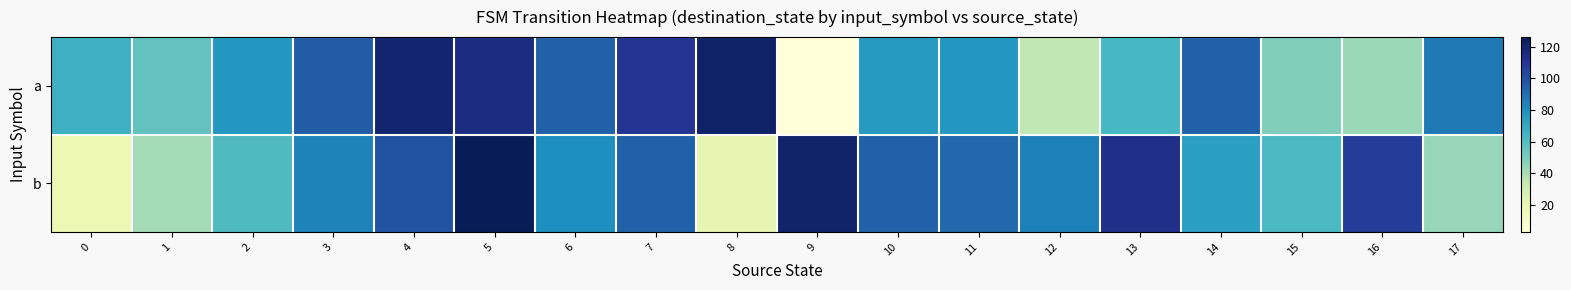

Which has a higher value, 2 or 13?

2